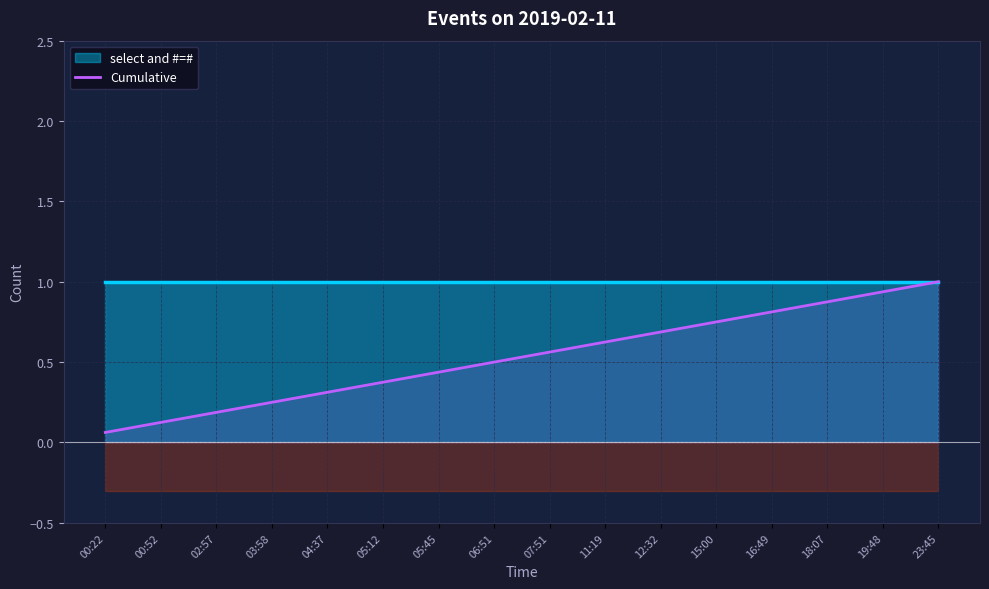

The value at 05:45 is 0.8. True or false?

False